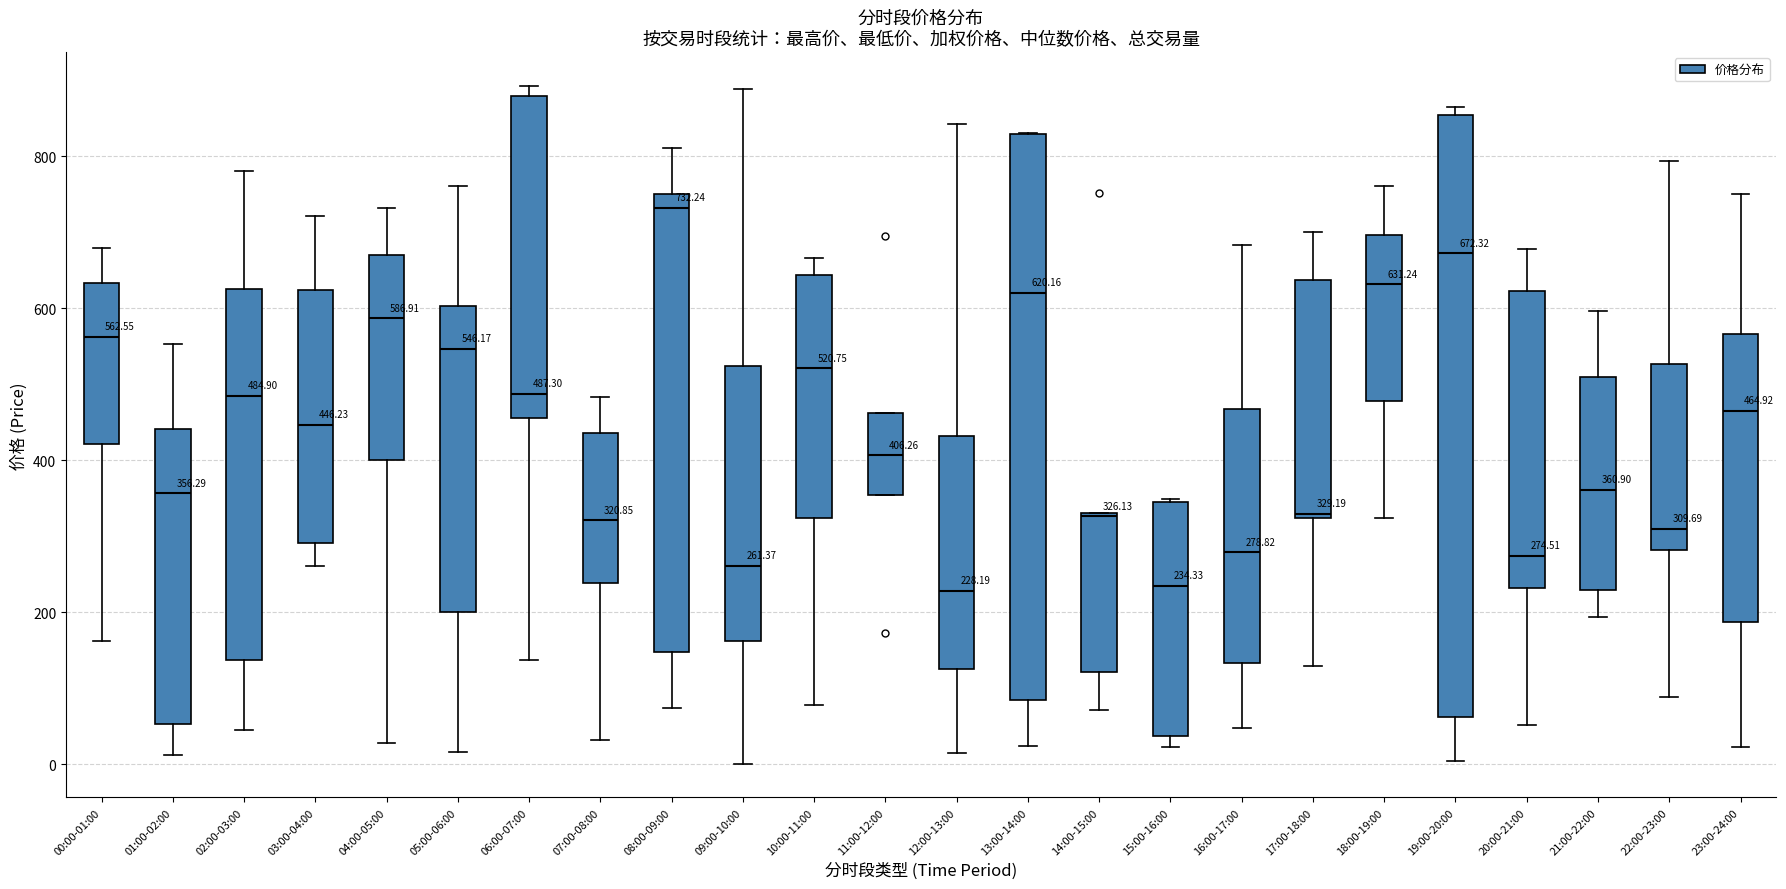

Which box is the tallest, from its lower edge to its upper edge?

19:00-20:00